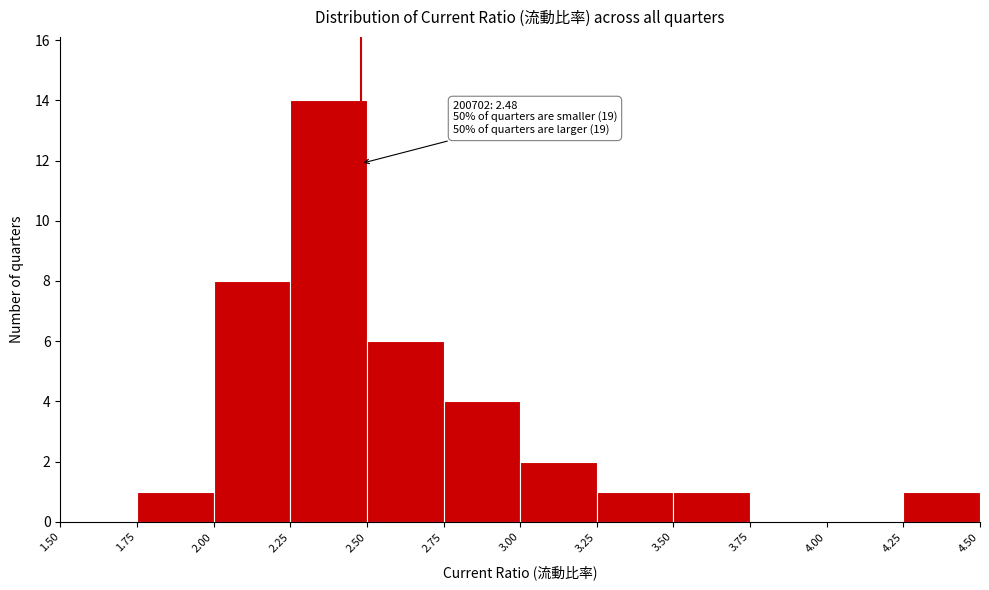

Over which range of the x-axis is the bar tallest?

2.25 to 2.50